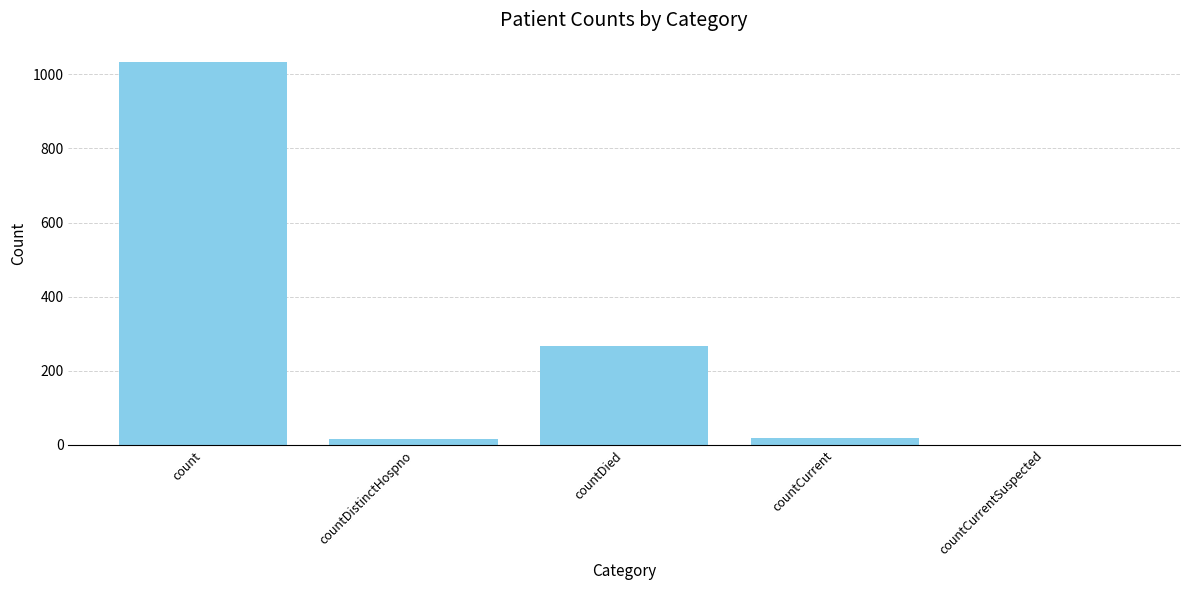

The value at countDied is 266. True or false?

True